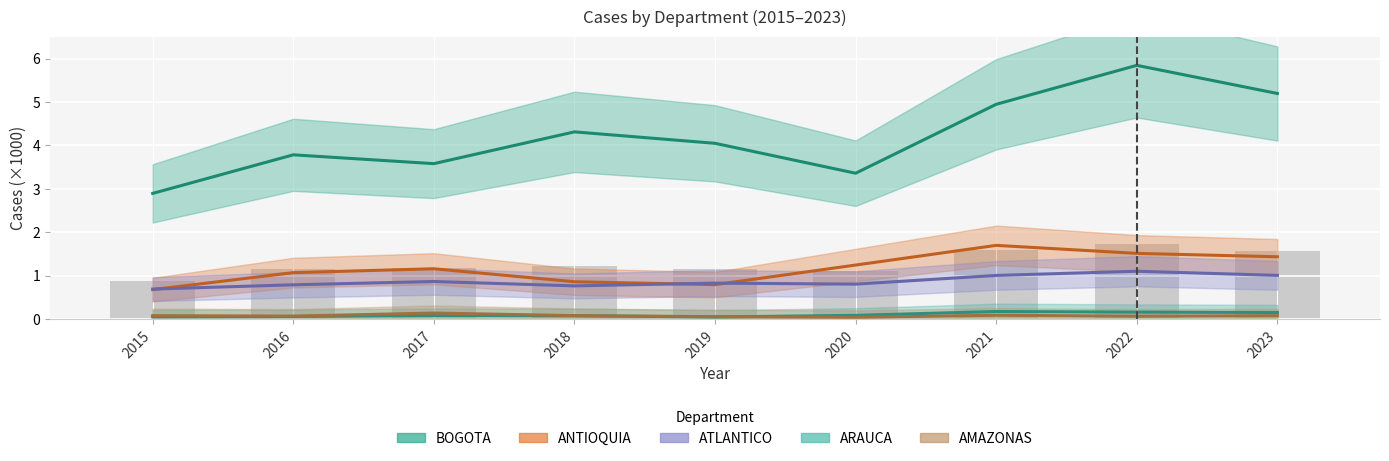

What is the value of the BOGOTA bar at the 1st from the left?

2.9